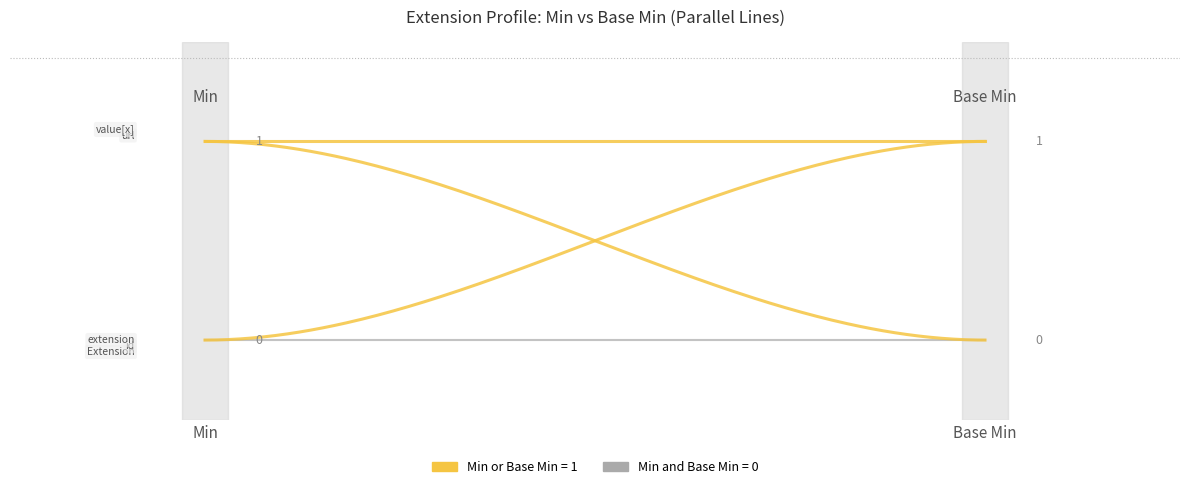

The value of Min at Extension.value[x] is 1. True or false?

True